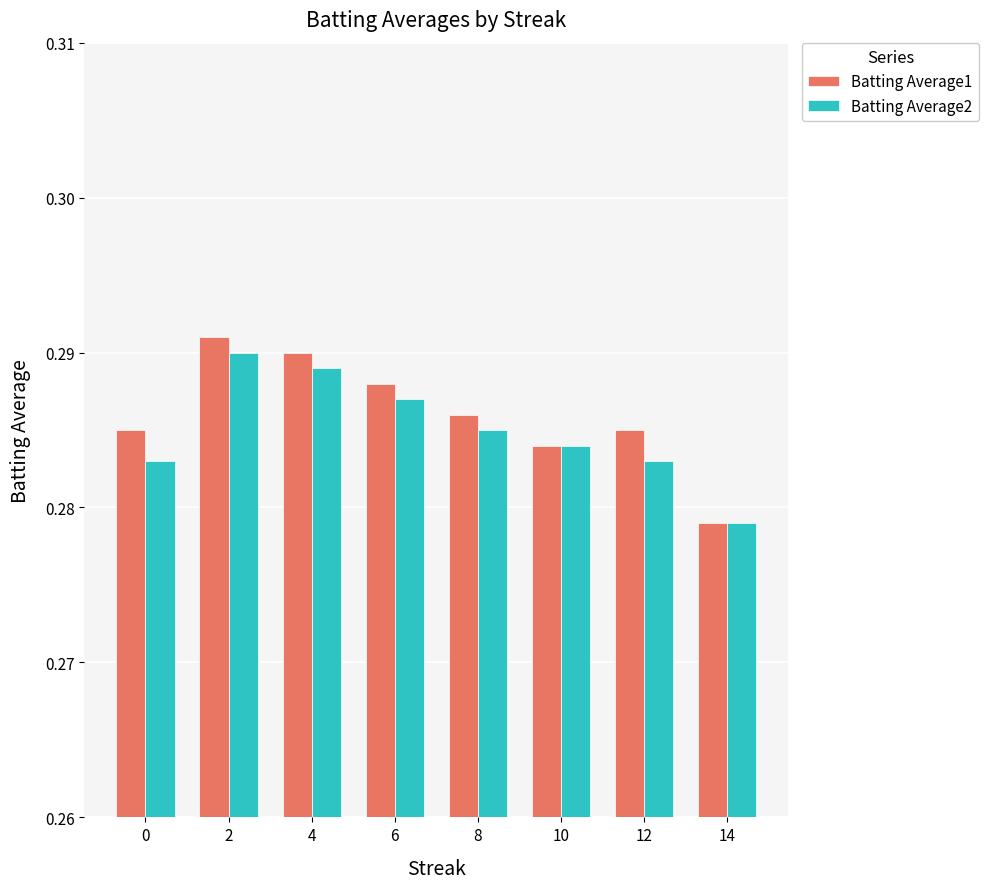

What is the sum of the Batting Average1 values at 6 and 2?

0.6